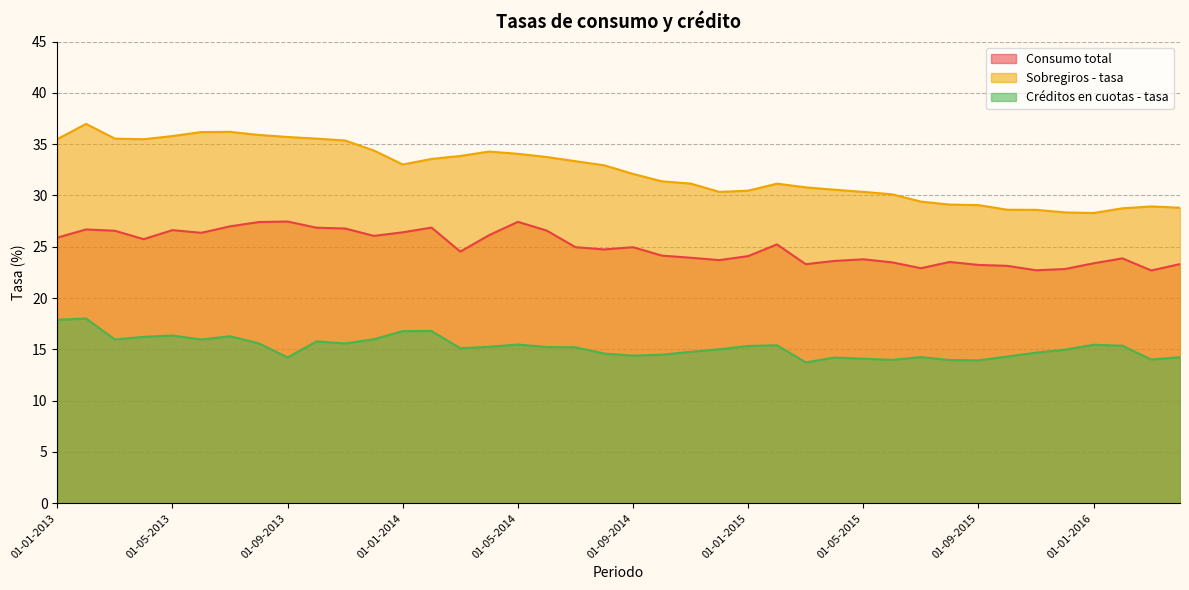

At how many categories does at least one series exceed 17?

40